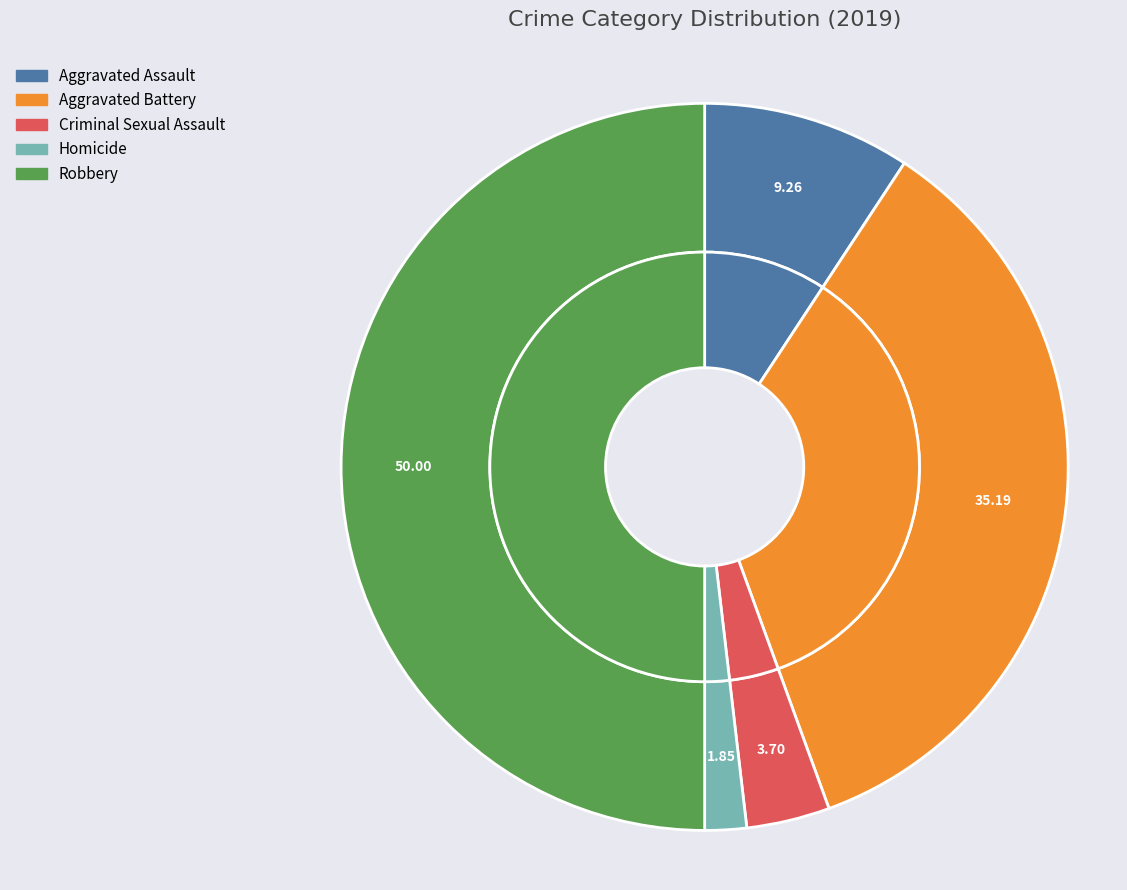

Is it true that Aggravated Assault is 9% of the pie?

True